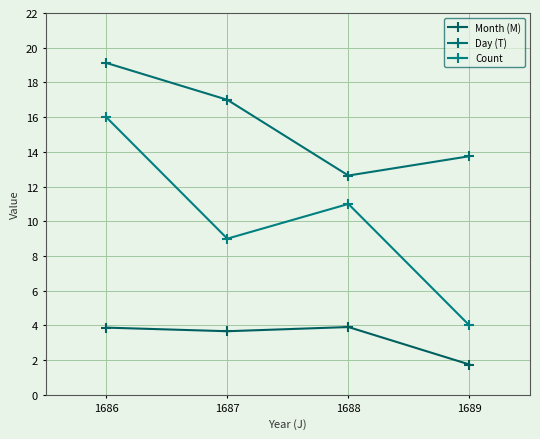

What are all the series names shown in the legend?

Month (M), Day (T), Count